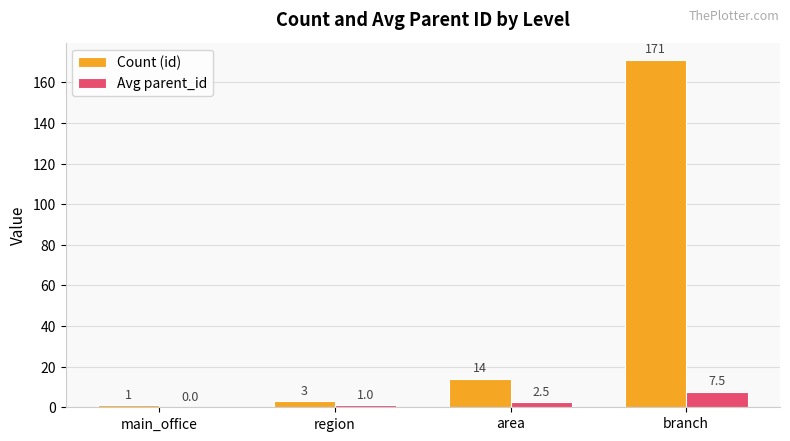

Reading right to left, what are all the values shown in this chart?

Count (id): branch=171.0	area=14.0	region=3.0	main_office=1.0
Avg parent_id: branch=7.5	area=2.5	region=1.0	main_office=0.0